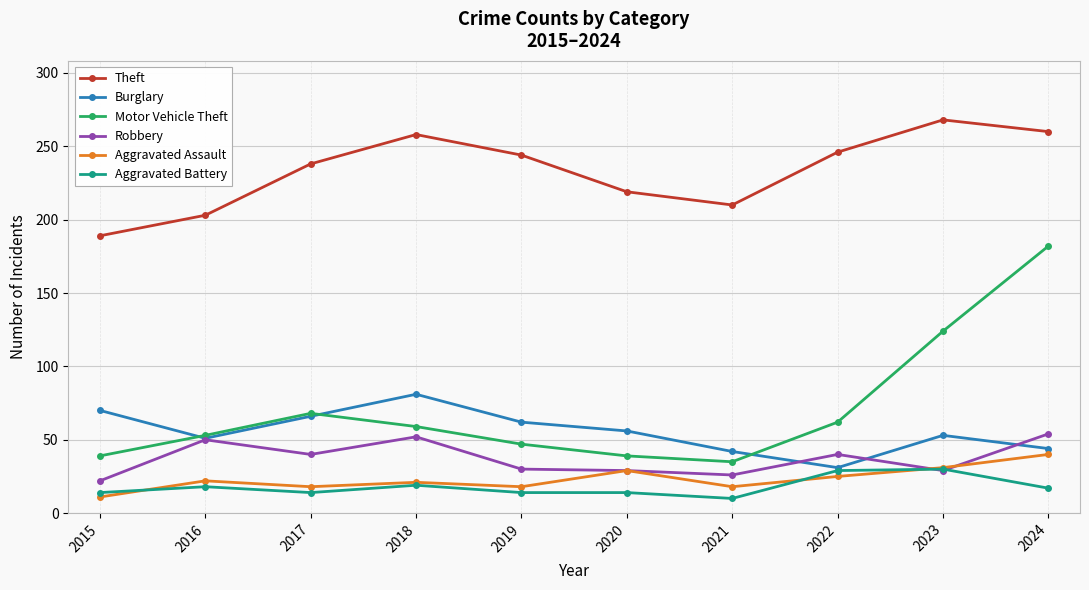

What are all the series names shown in the legend?

Theft, Burglary, Motor Vehicle Theft, Robbery, Aggravated Assault, Aggravated Battery